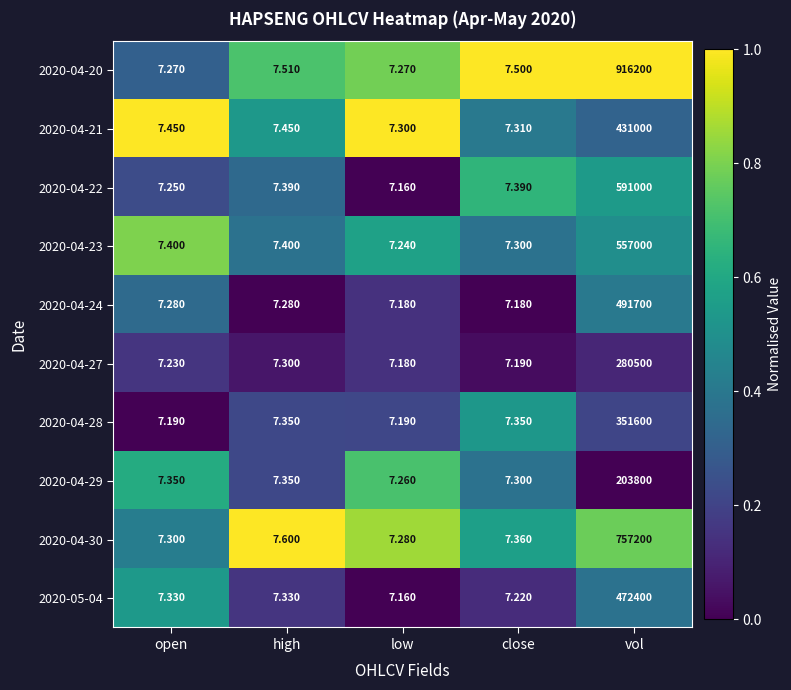

Which category has the lowest value in the 2020-04-21 series?

low